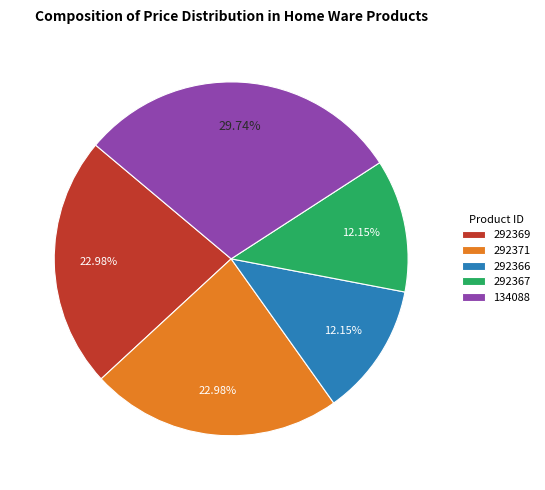

Combined, do 292371 and 292366 account for over 50%?

No